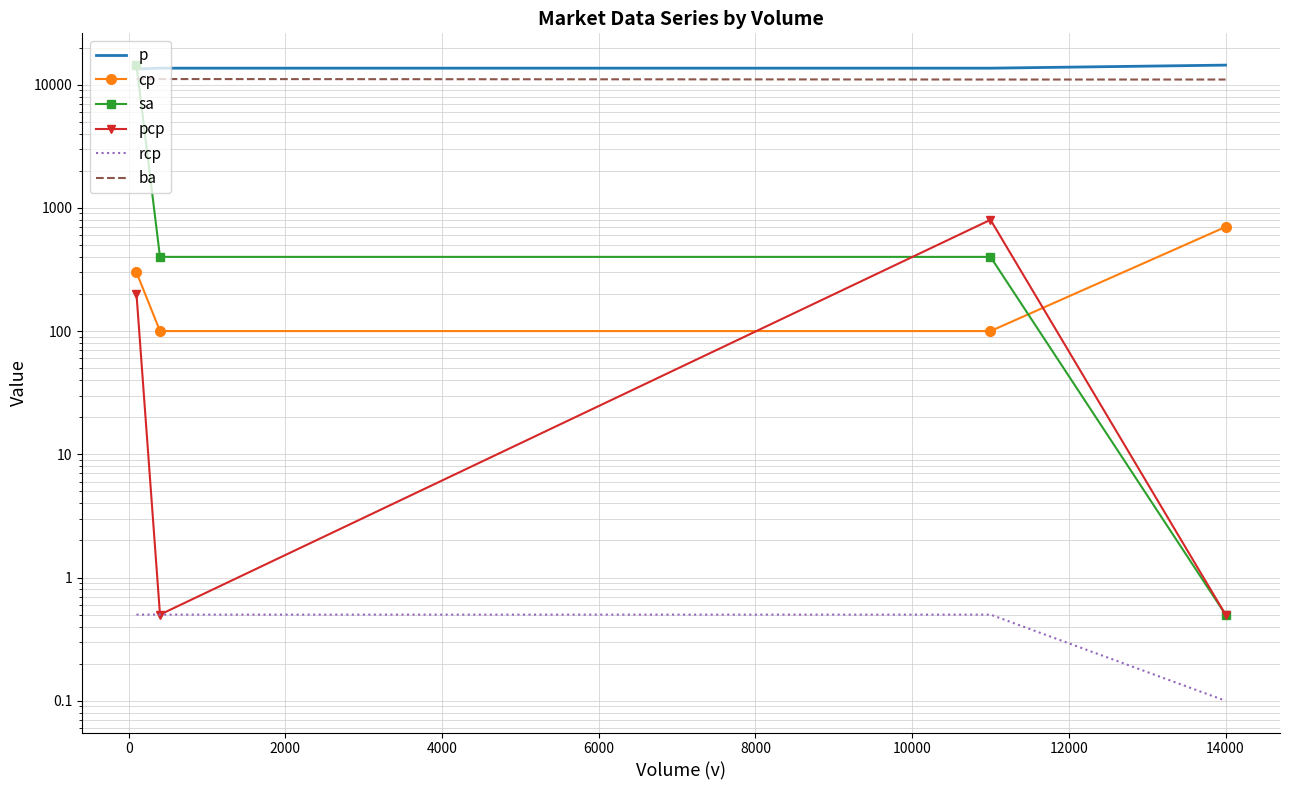

At how many categories does at least one series exceed 11646?

4